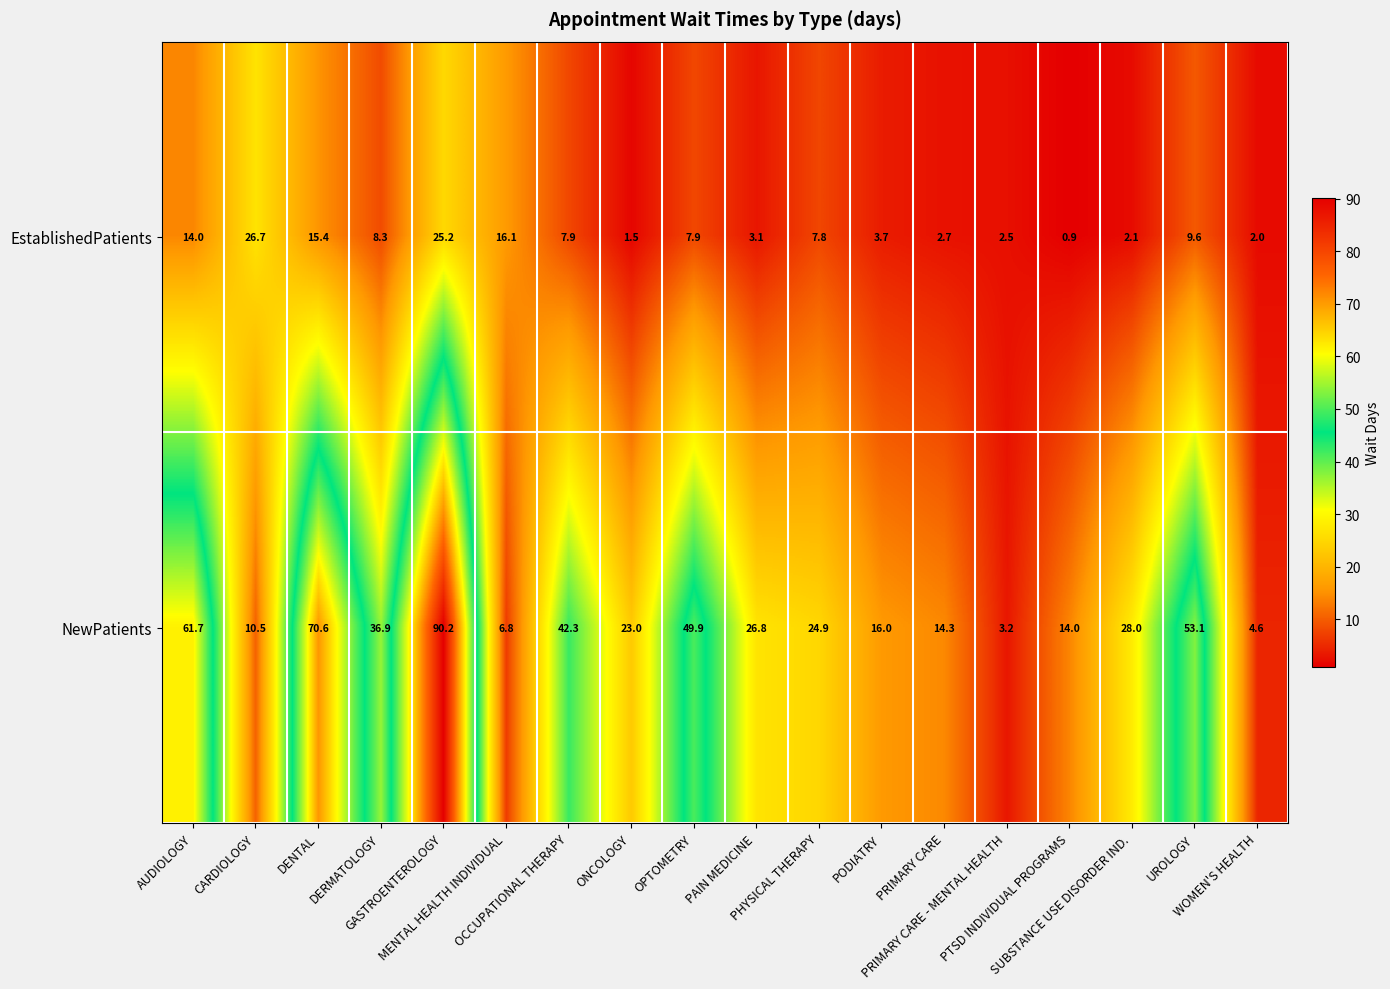

Rank the series by their average value, from lowest to highest.

EstablishedPatients, NewPatients